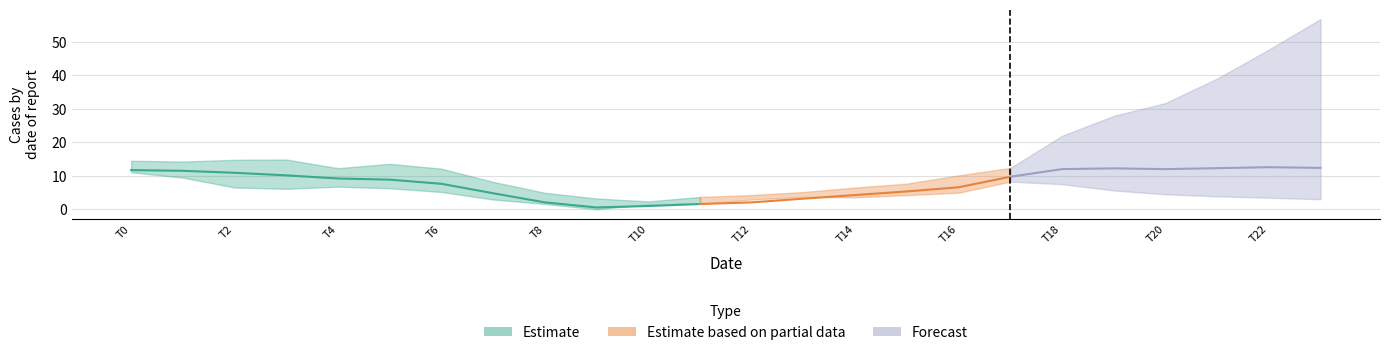

How many values in the 5 series are below 86?

12